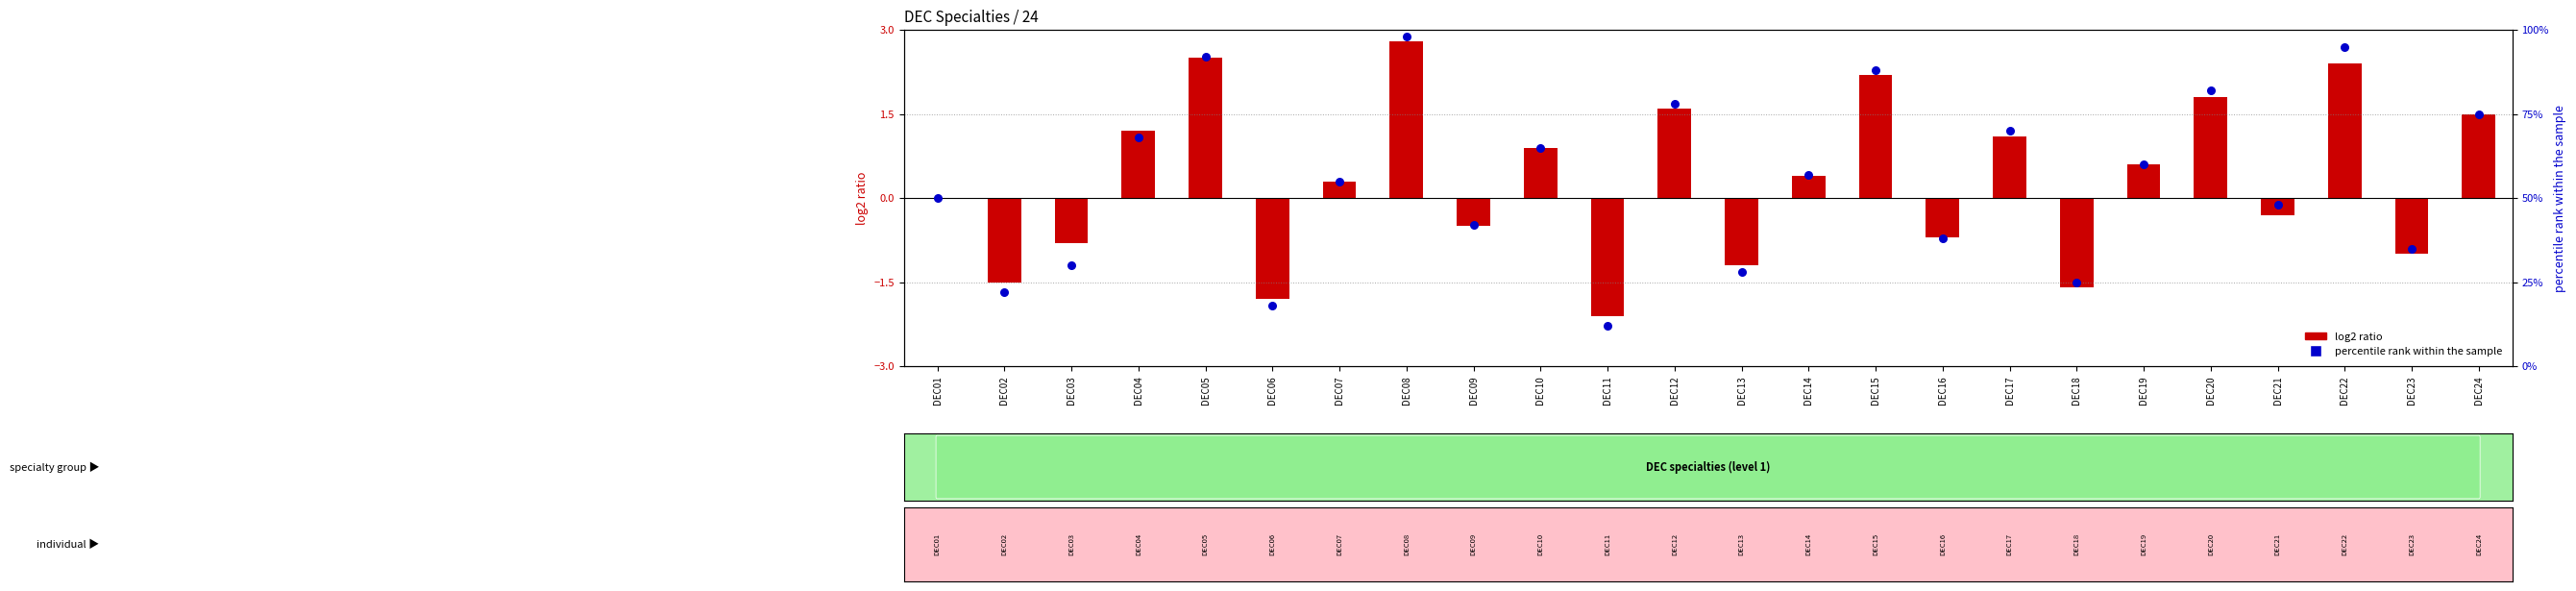

Which series contains the lowest Y value?

log2 ratio